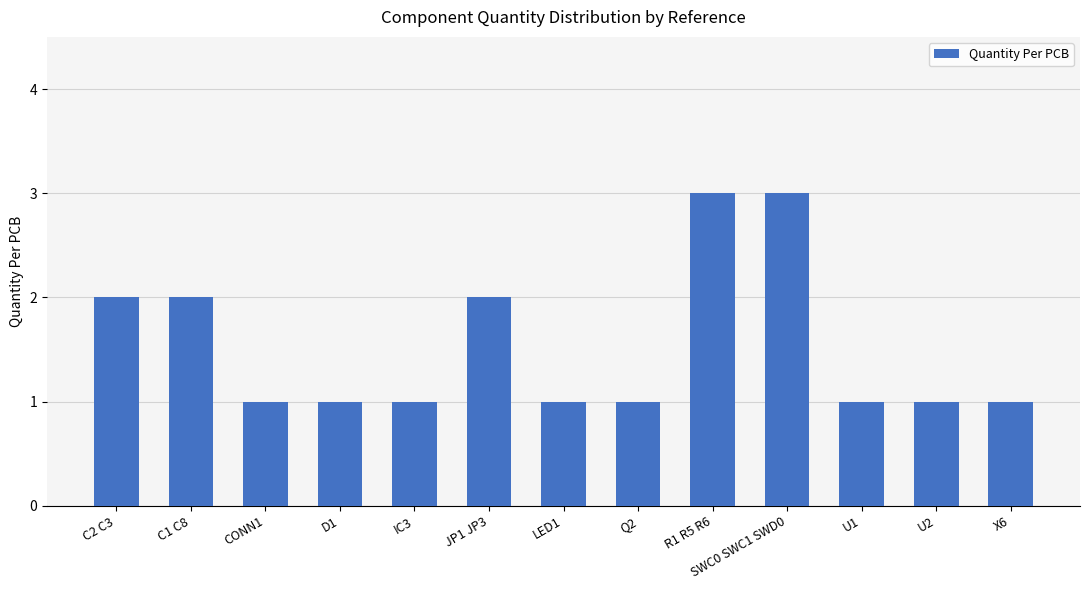

Which has a higher value, C1 C8 or D1?

C1 C8